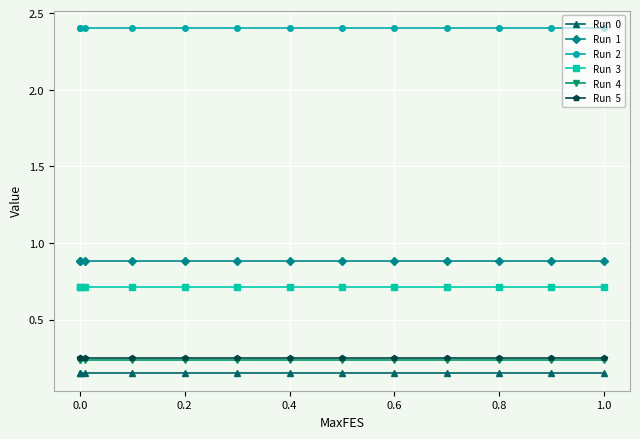

What is the greatest value displayed?

2.4